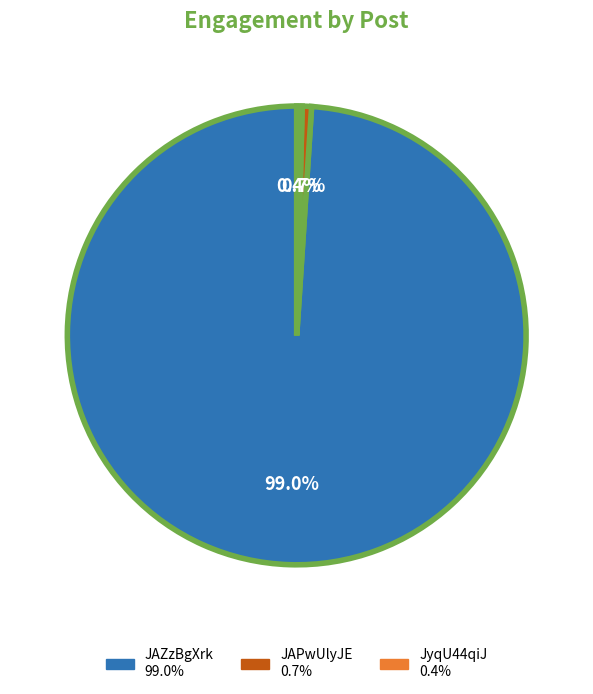

Is it true that JAZzBgXrk is 99% of the pie?

True